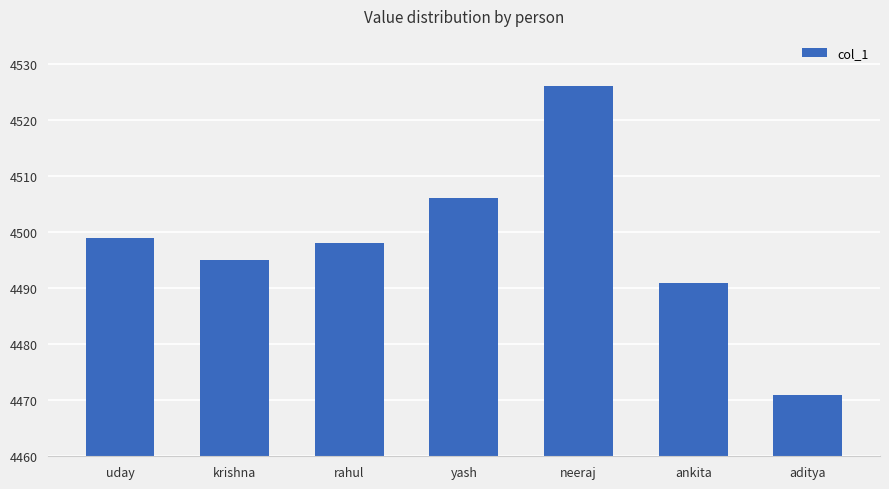

What is the sum of the values at uday and neeraj?

9025